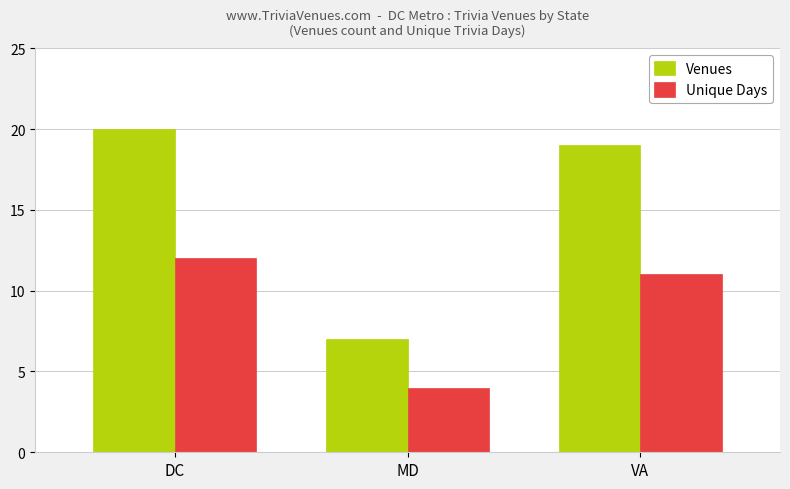

Count the number of data series in this chart.

2